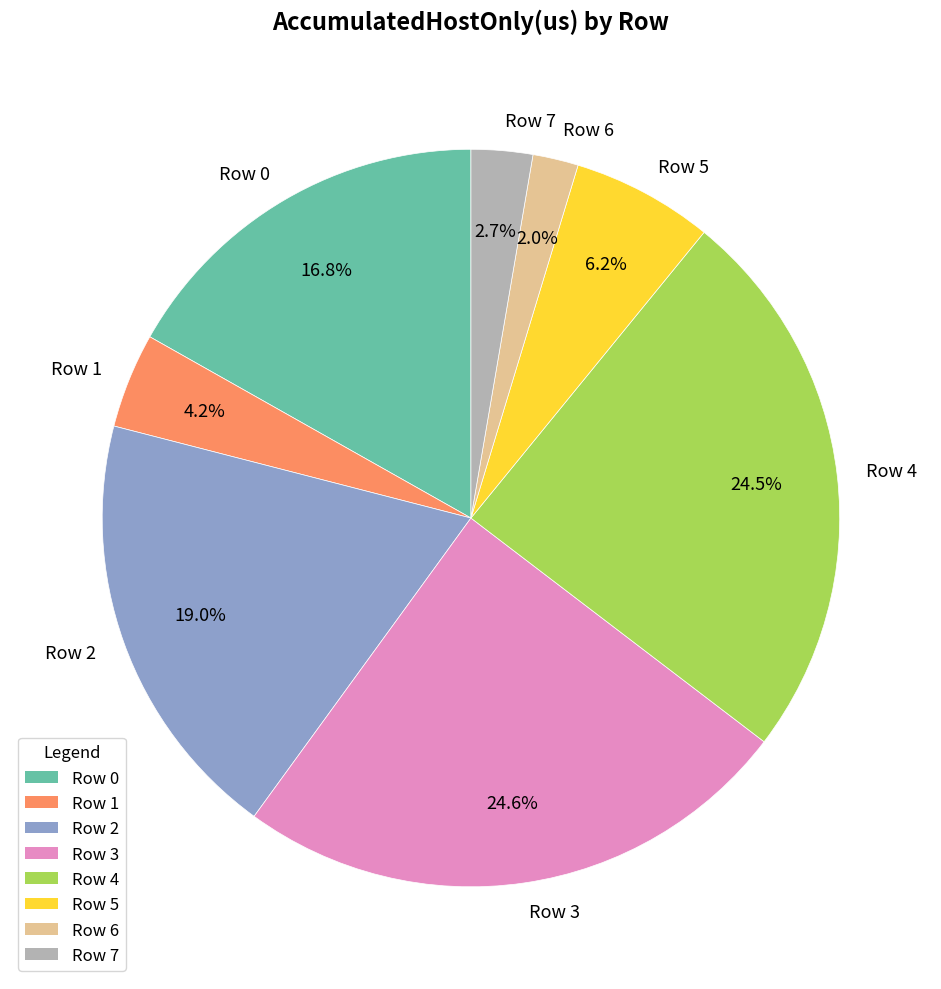

True or false: Row 2 accounts for 19% of the total.

True